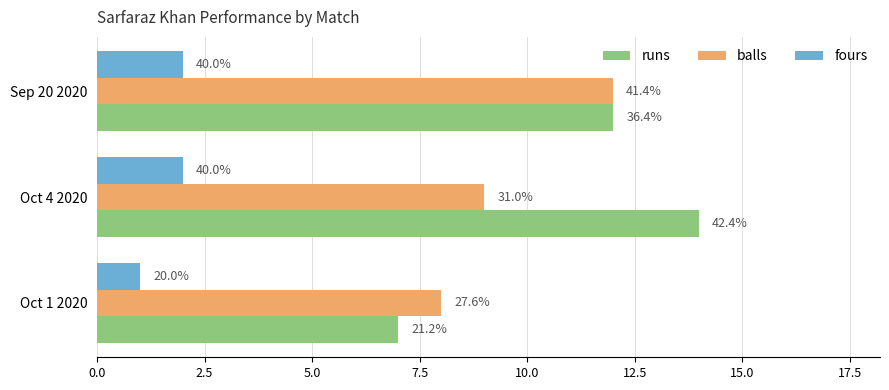

What is the lowest value of the fours series?

1